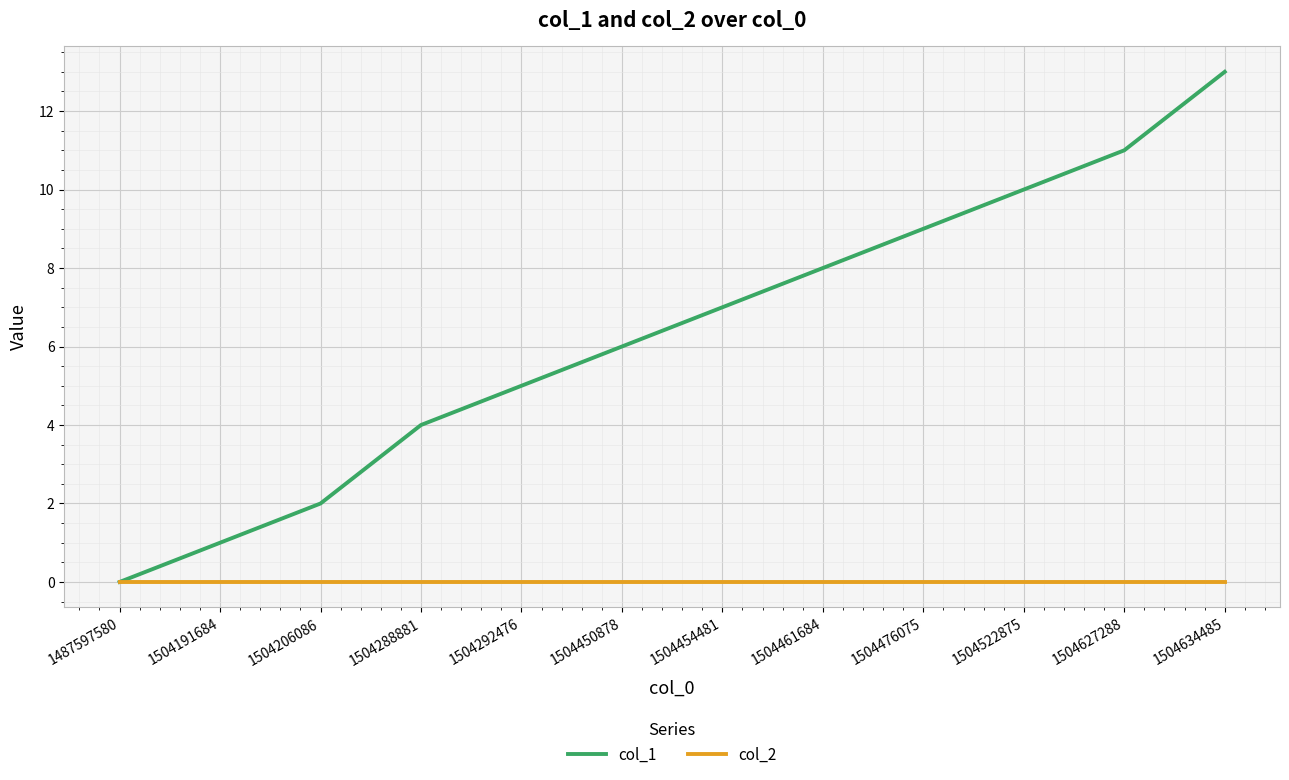

True or false: col_1 has a value of 3 at 1504206086.

False